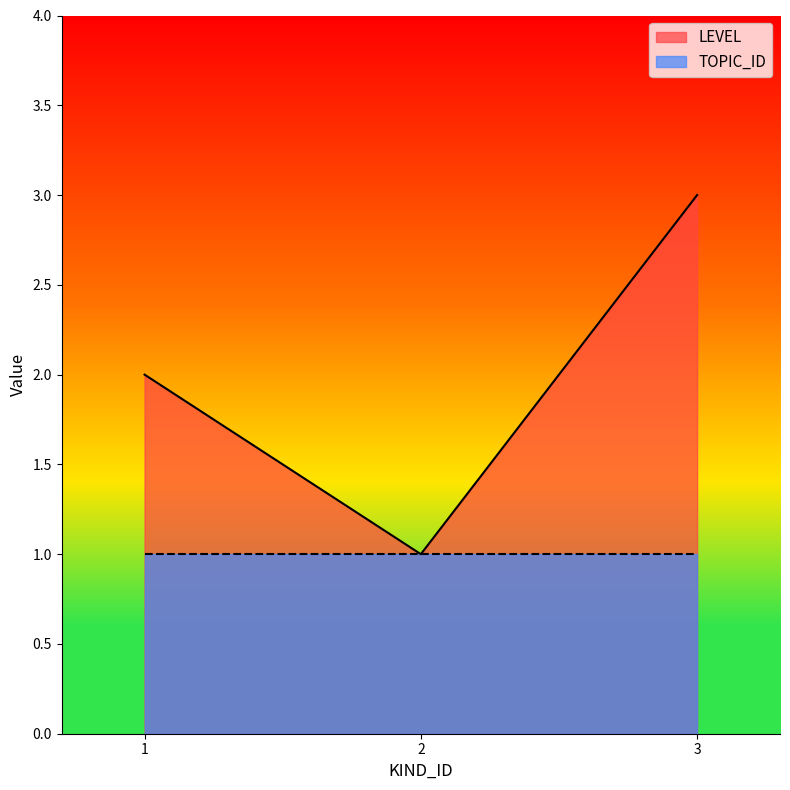

What is the value of the 2nd point from the left?

1